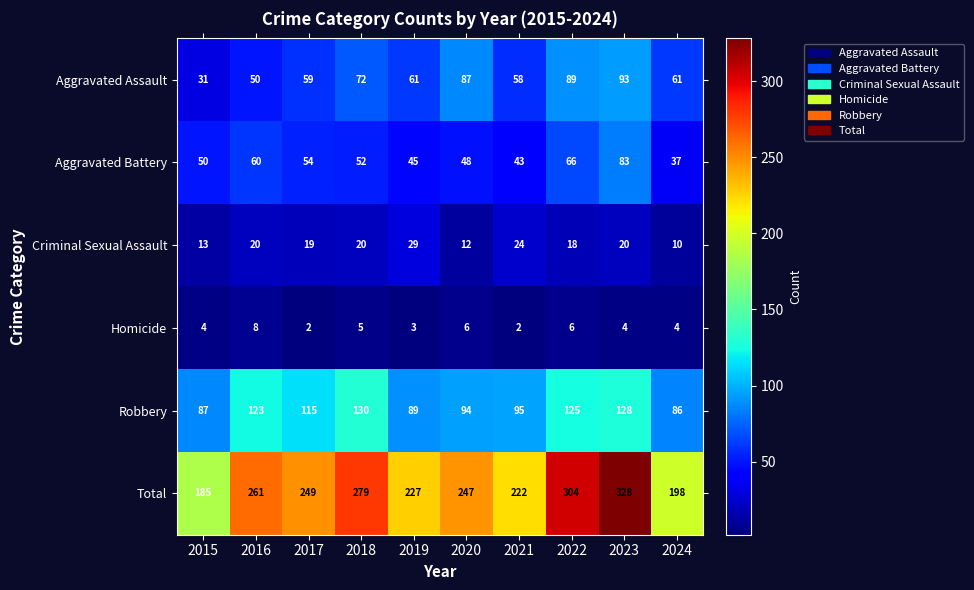

Read the Aggravated Battery value at 2016, to the nearest 10.

60